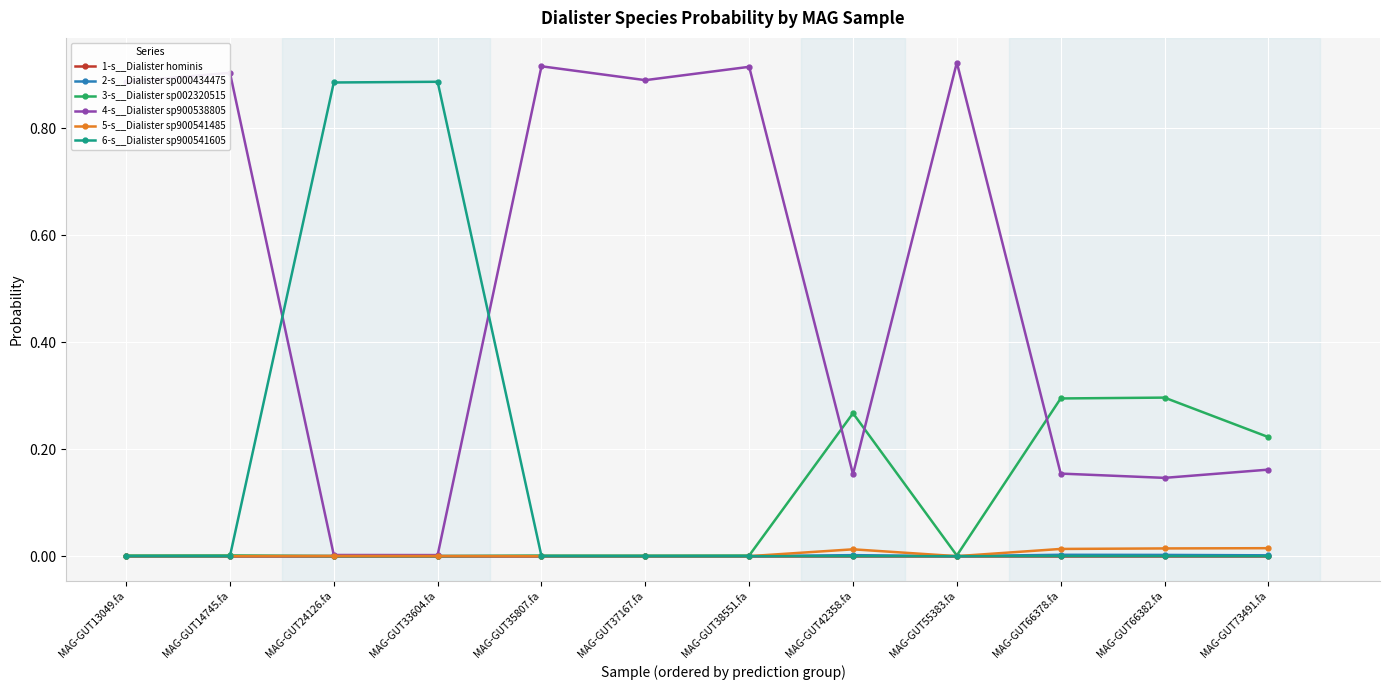

True or false: 5-s__Dialister sp900541485 has more than 0 points higher than both neighbors.

True